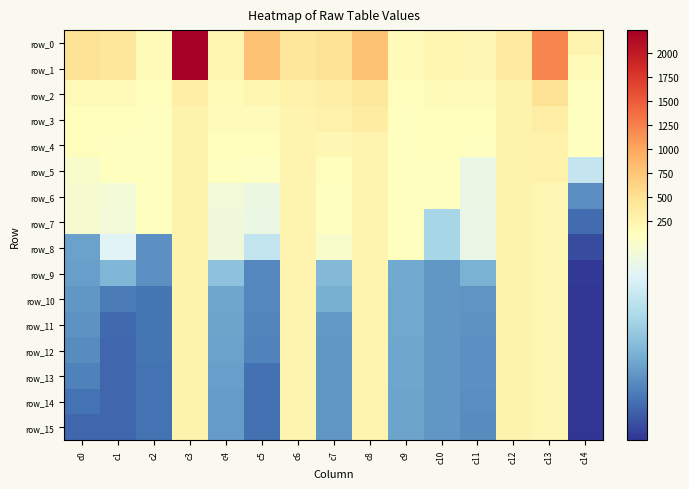

At c8, list the series in order from largest to smallest.

row_0, row_1, row_2, row_3, row_4, row_5, row_6, row_7, row_8, row_9, row_10, row_11, row_12, row_13, row_14, row_15